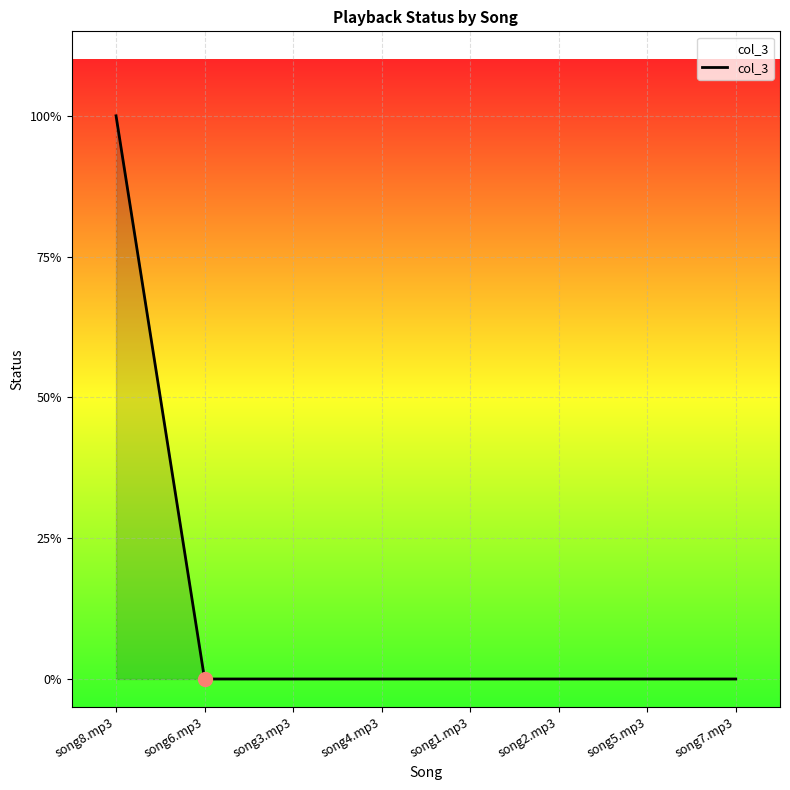

What is the label of the 3rd point from the right?

song2.mp3